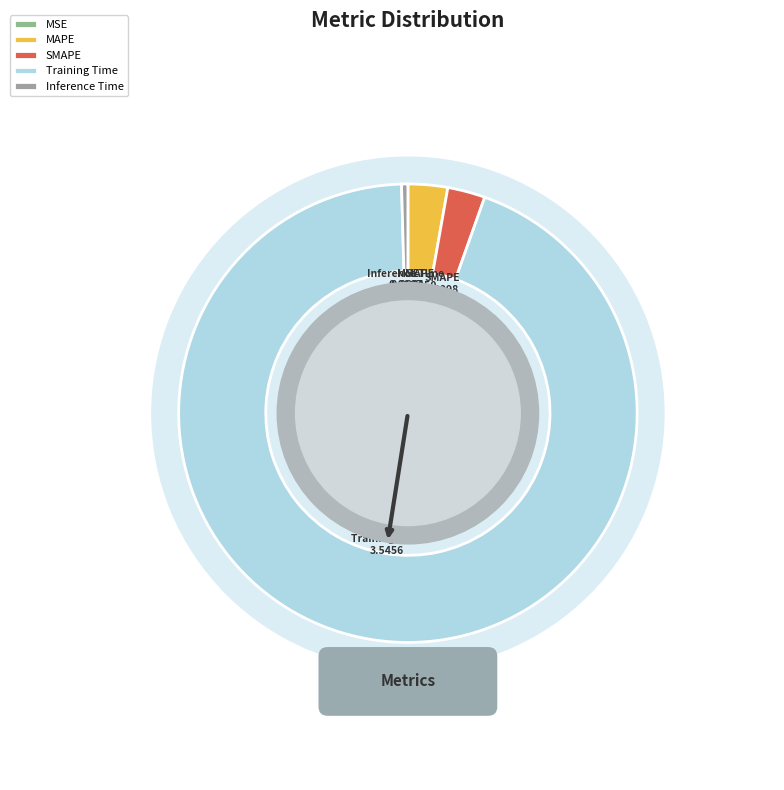

True or false: SMAPE accounts for 1% of the total.

False